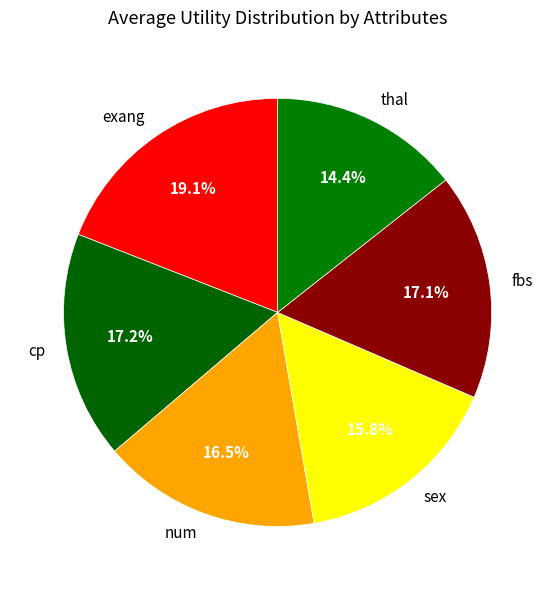

To the nearest percent, what portion does fbs represent?

17%